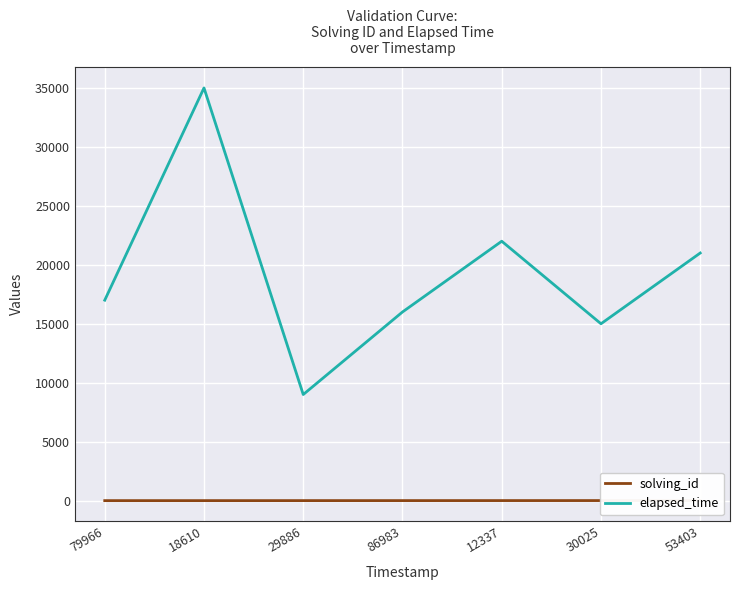

How many categories are shown in the chart?

7